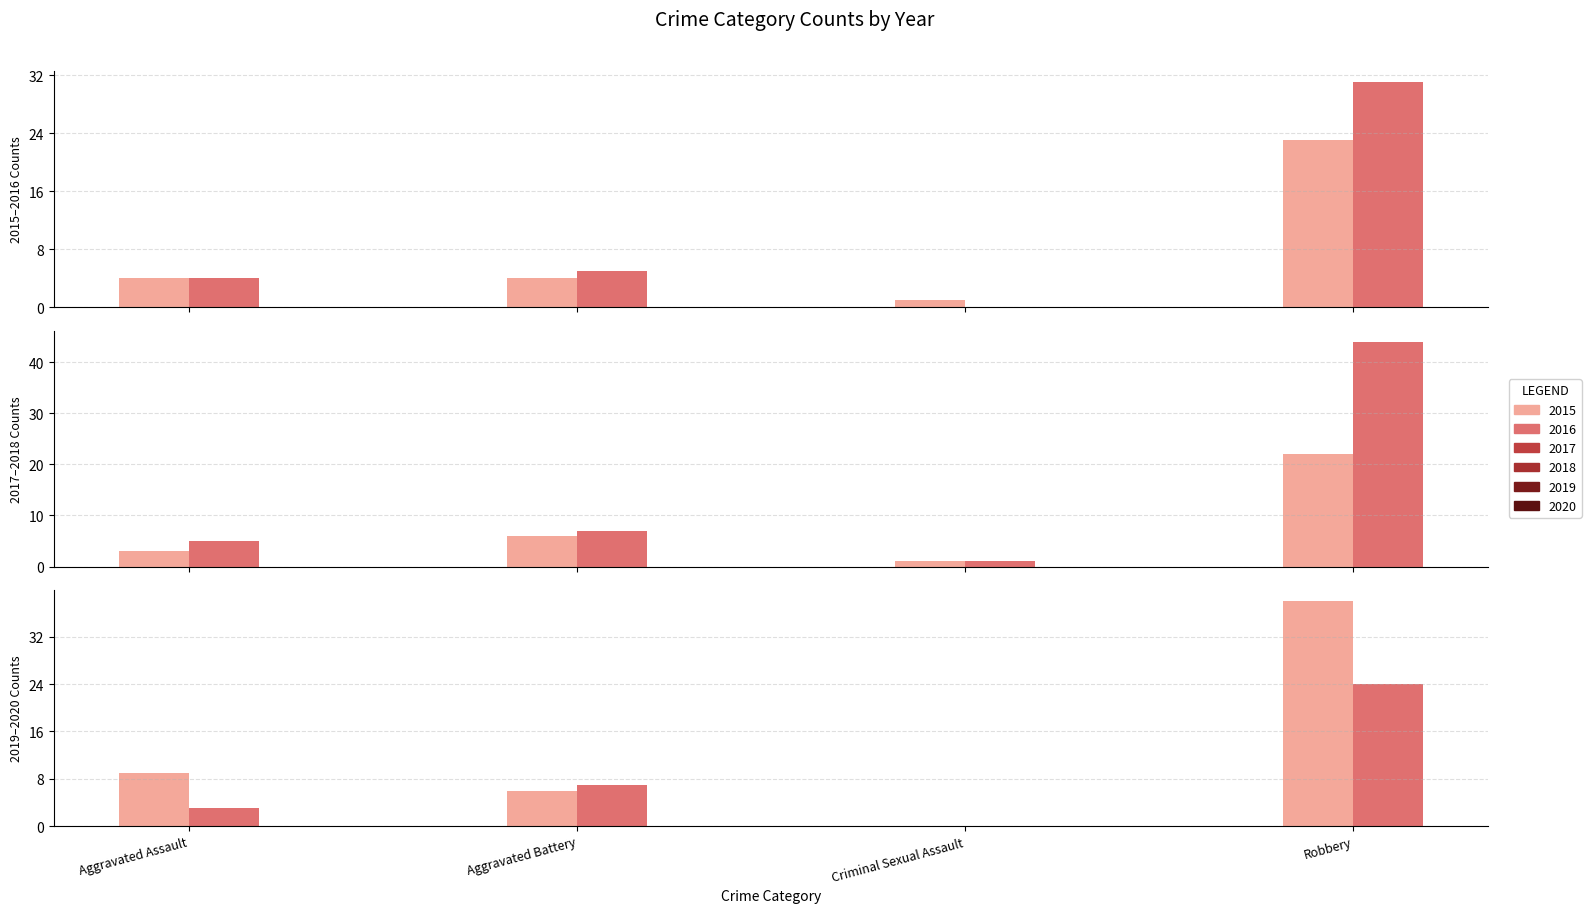

Rank the series by their maximum value, from lowest to highest.

2017, 2015, 2020, 2016, 2019, 2018